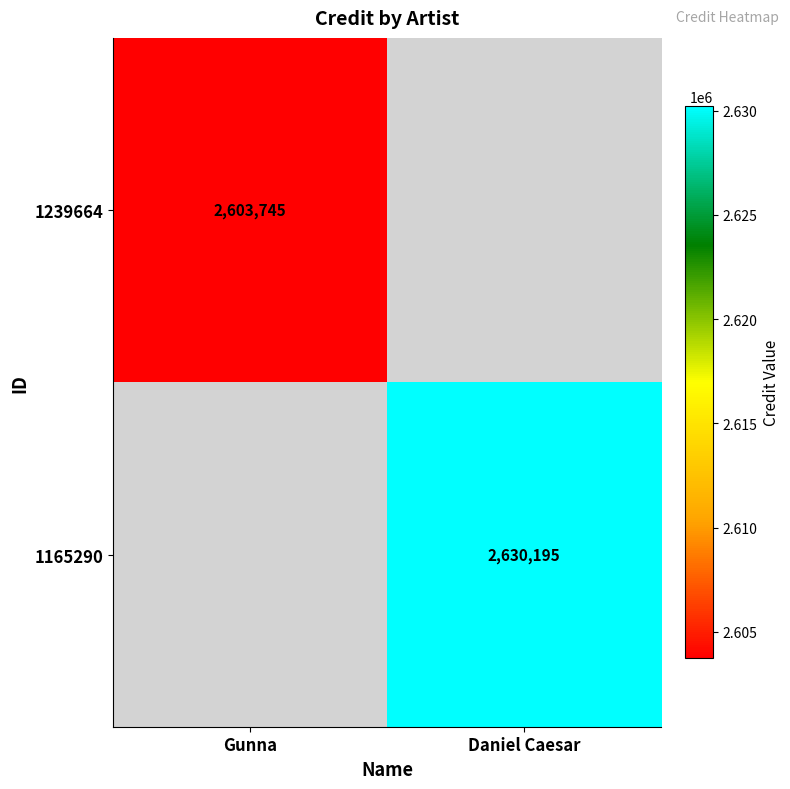

The value of 1165290 at Daniel Caesar is 2630195. True or false?

True